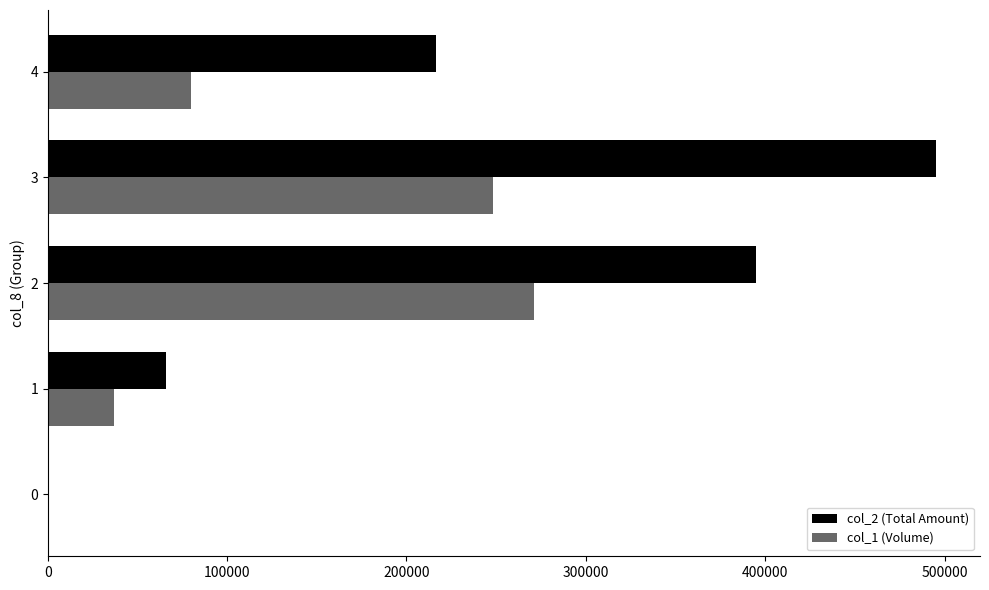

At which category is the sum across all series the highest?

3